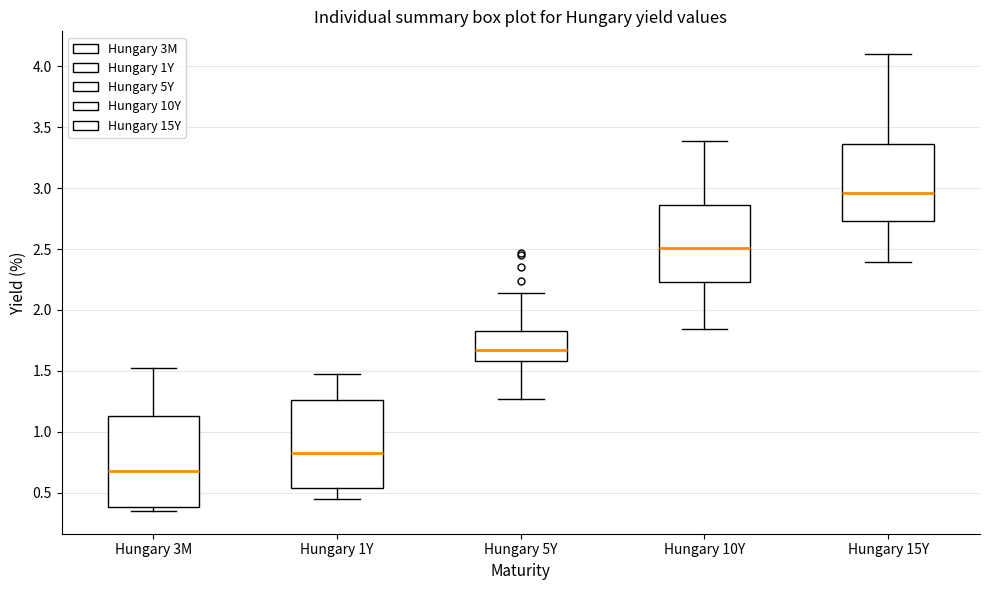

Where is the upper edge of the box for Hungary 10Y on the y-axis? The values are not printed on the chart, so give them approximately, as read against the axis.

2.85